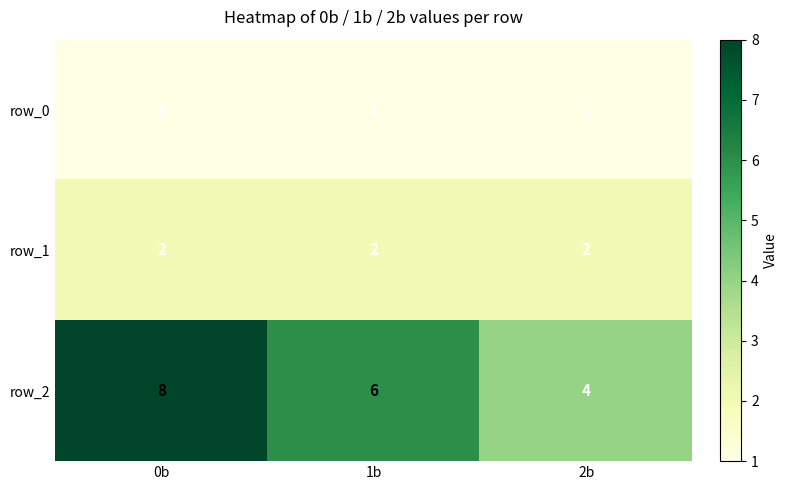

What is the total value across all series at 1b?

9